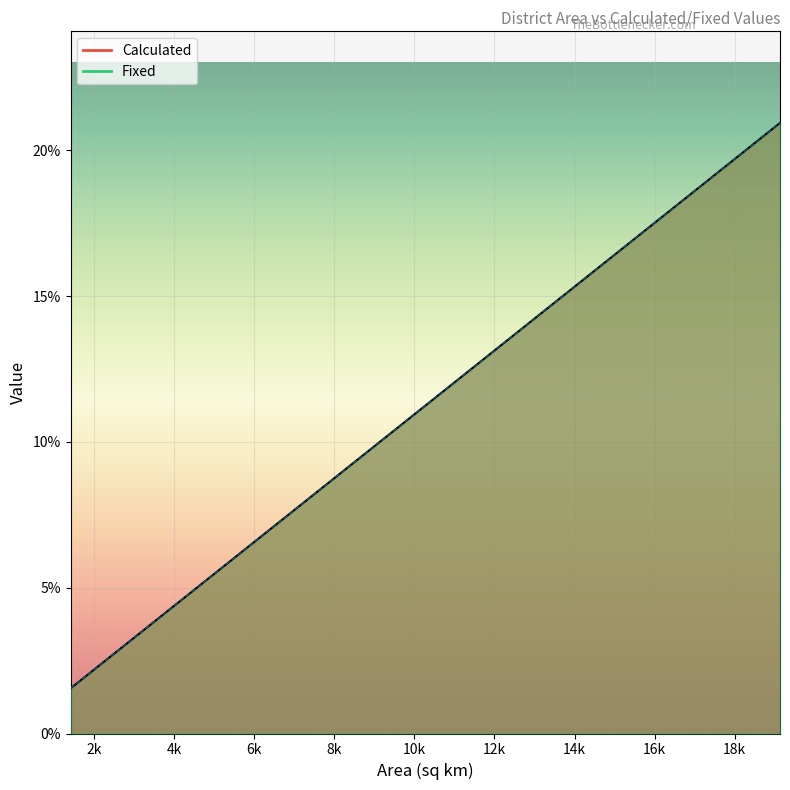

Between Agra and Anand, which series saw the biggest shift?

Fixed